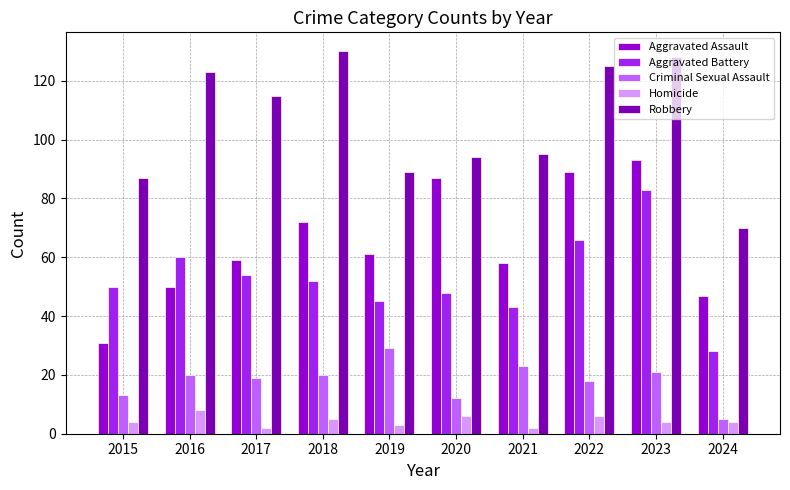

What is the value of the Robbery bar at the 7th from the left?

95